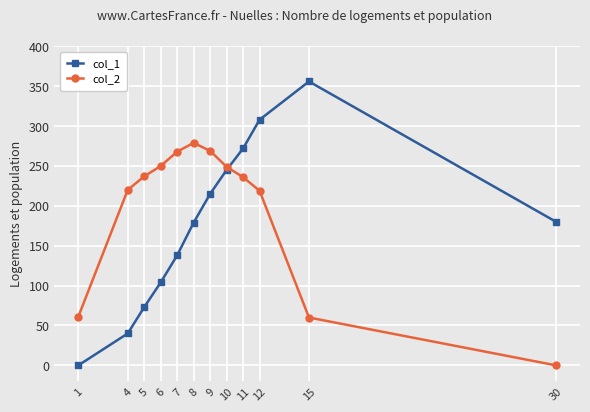

At 6, list the series in order from smallest to largest.

col_1, col_2